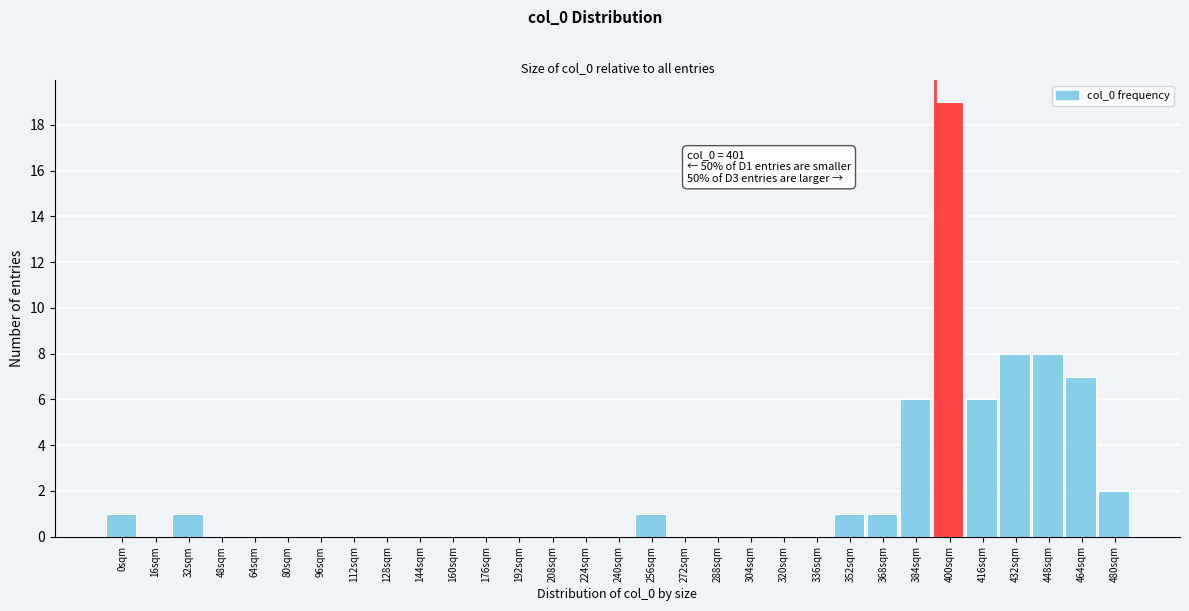

What is the sum of all values?

61